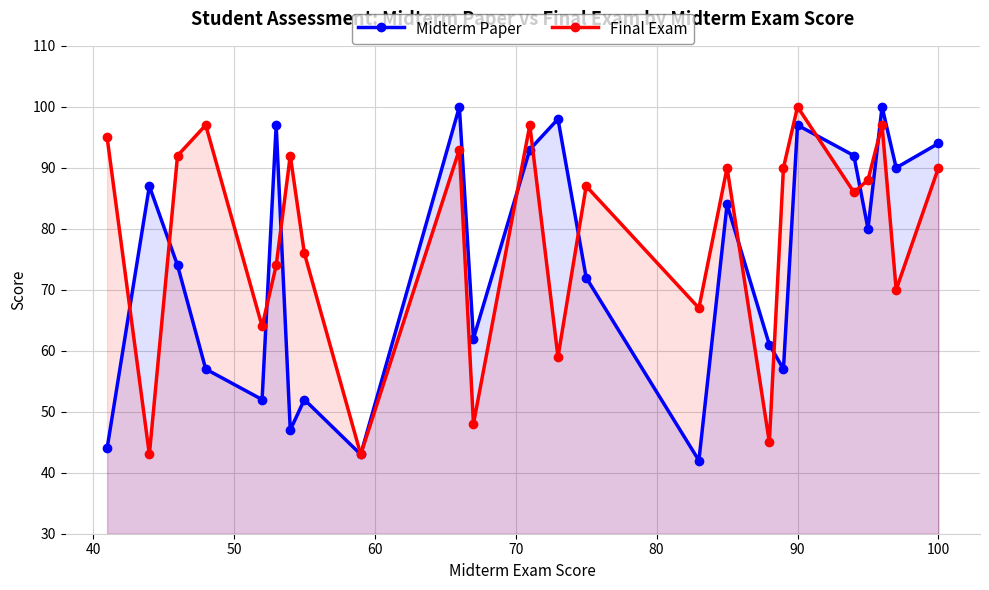

How many interior local valleys does the Midterm Paper series have?

8